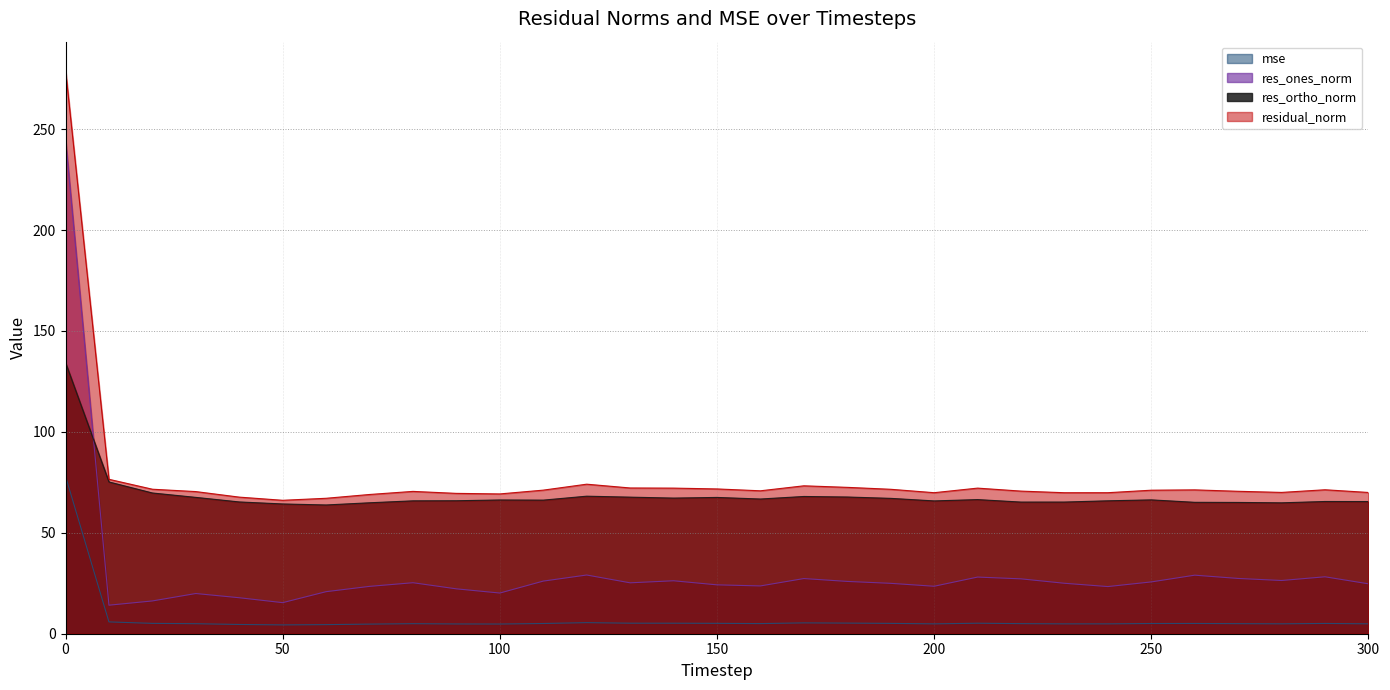

At 170, list the series in order from smallest to largest.

mse, res_ones_norm, res_ortho_norm, residual_norm